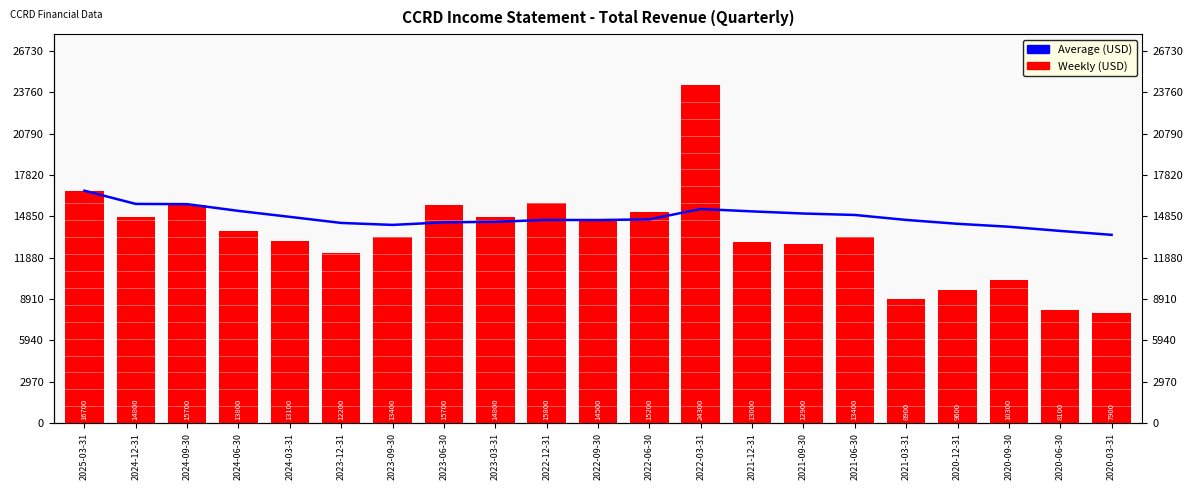

Where is Weekly (USD) nearest to the value 16100?

2022-12-31